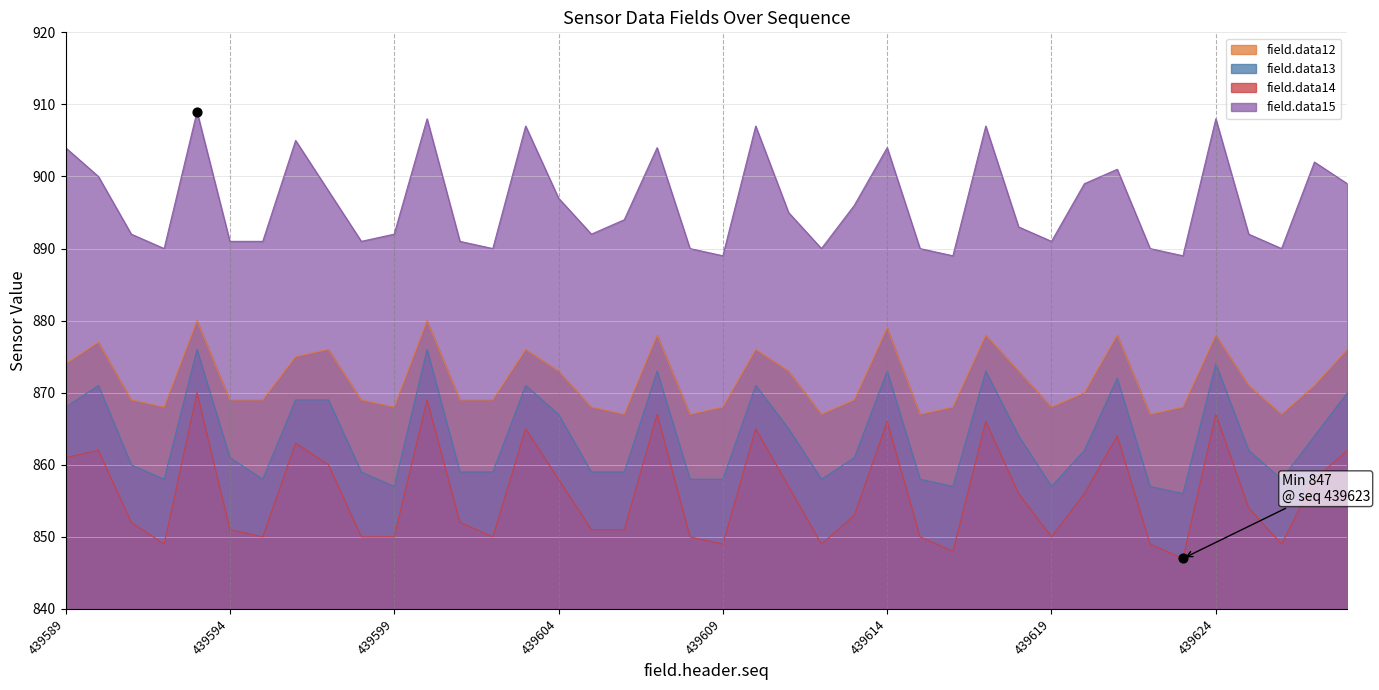

Which series contains the highest Y value?

field.data15